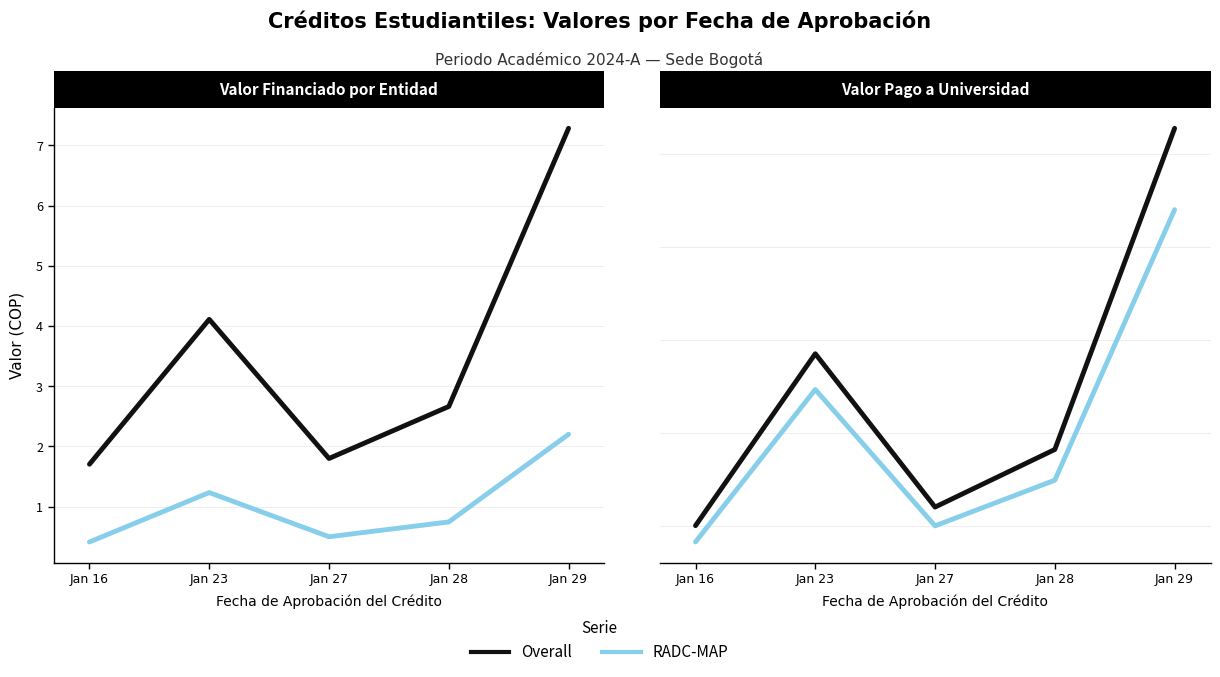

What is the difference between the highest and lowest values at Jan 16?

1291228